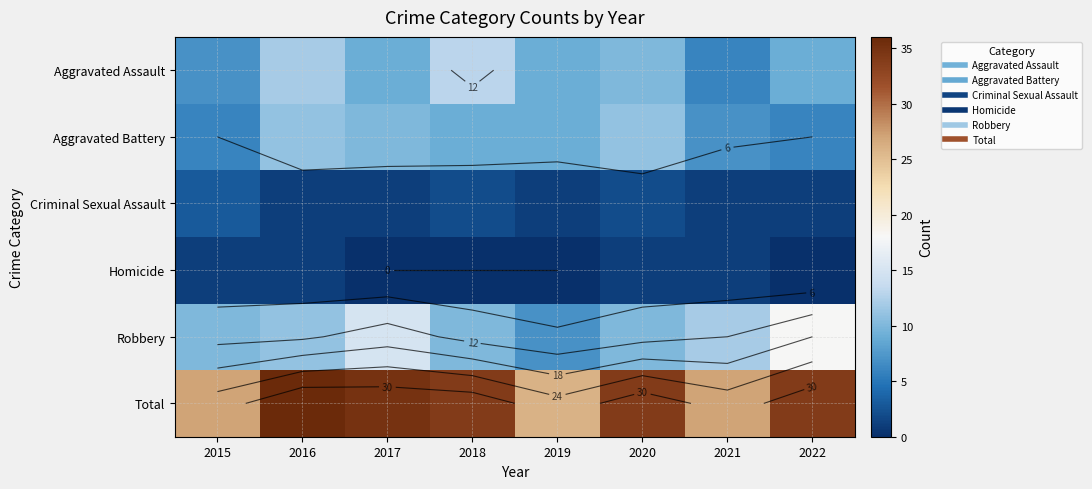

Which series has the largest total across all categories?

Total